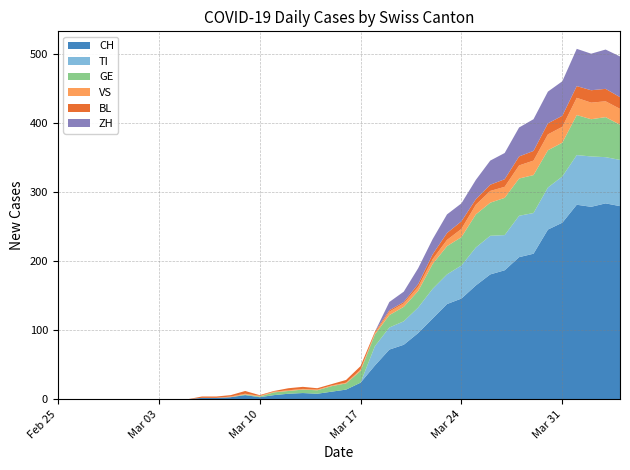

Reading left to right, extract all data points from this chart.

CH: 0	0	0	0	0	0	0	0	0	0	2	2	3	6	3	6	8	9	8	11	14	24	49	72	79	96	117	138	146	165	181	187	206	211	246	256	282	279	284	280
TI: 0	0	0	0	0	0	0	0	0	0	0	0	0	0	0	0	0	0	0	0	0	0	28	32	34	37	43	43	48	55	56	51	60	59	61	67	72	73	67	67
GE: 0	0	0	0	0	0	0	0	0	0	0	0	0	1	1	4	4	5	5	8	9	17	17	18	21	24	36	41	41	48	48	54	54	55	54	49	58	54	58	51
VS: 0	0	0	0	0	0	0	0	0	0	0	0	1	1	1	1	1	1	1	1	1	2	2	5	5	6	7	9	12	14	17	16	19	21	23	23	25	24	23	23
BL: 0	0	0	0	0	0	0	0	0	0	2	2	2	4	1	1	3	3	2	2	4	5	2	2	2	4	7	10	11	8	9	11	13	14	16	16	17	18	18	17
ZH: 0	0	0	0	0	0	0	0	0	0	0	0	0	0	0	0	0	0	0	0	0	0	0	12	15	23	22	27	26	28	35	38	42	46	46	50	54	53	57	59